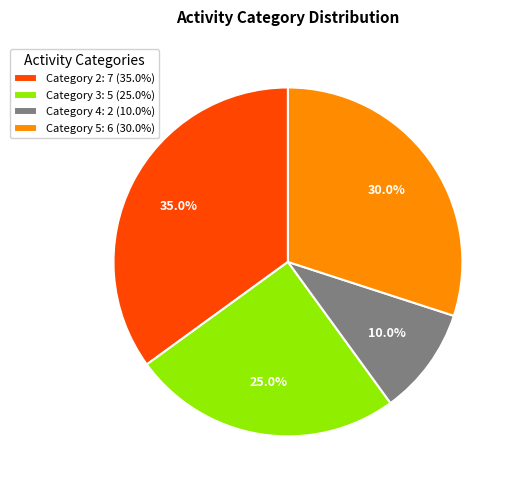

How many segments does this pie chart have?

4